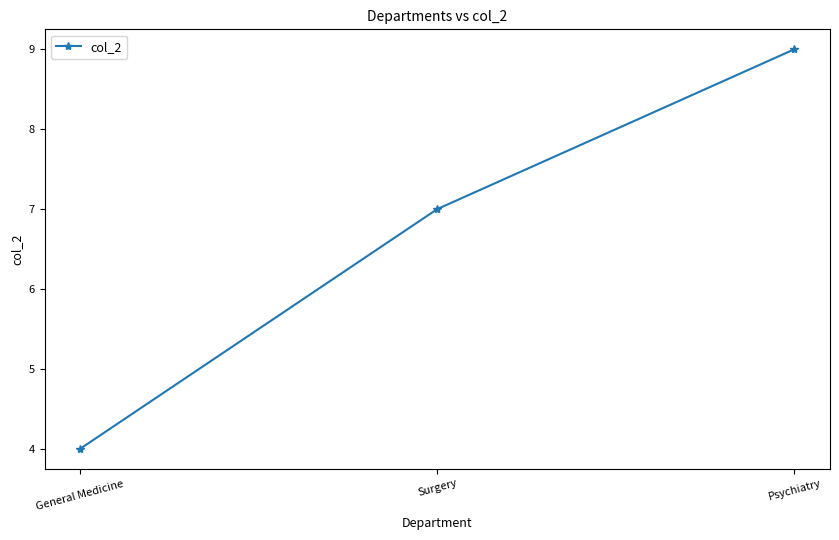

The chart shows a value of 2 at General Medicine. True or false?

False